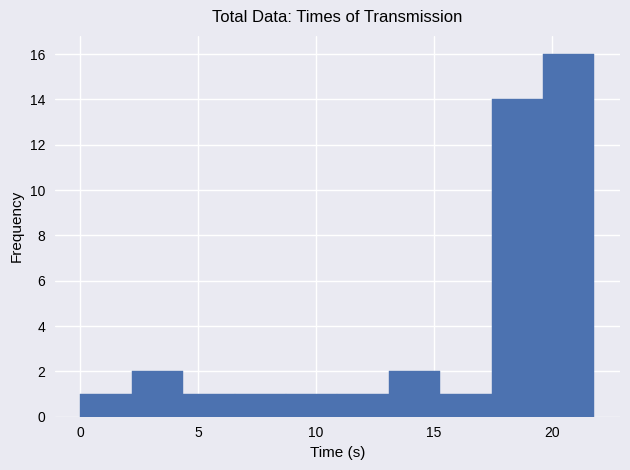

What is the height of the bar covering 2.0 to 4.5 on the x-axis? Neither the bar edges nor the heights are printed on the chart, so give them approximately, as read against the axes.

2